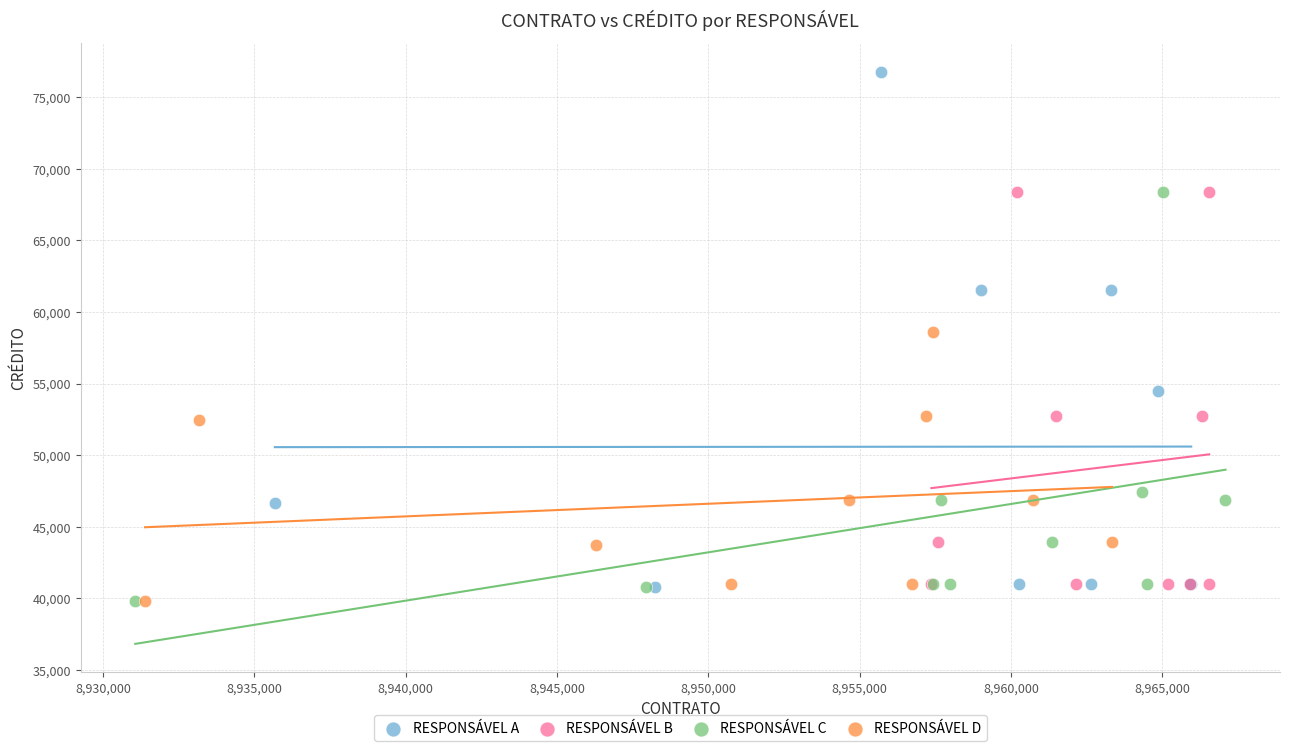

Which series has the widest spread of Y values?

RESPONSÁVEL A